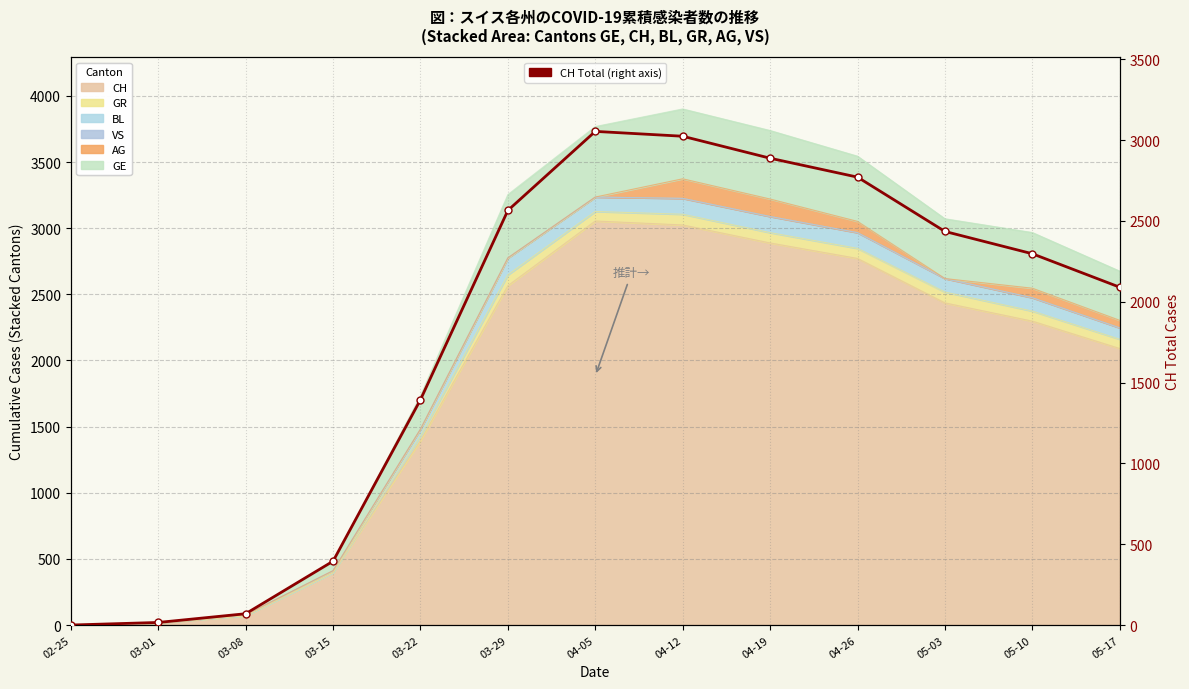

List the labels in order of value, smallest first.

02-25, 03-01, 03-08, 03-15, 03-22, 05-17, 05-10, 05-03, 03-29, 04-26, 04-19, 04-12, 04-05